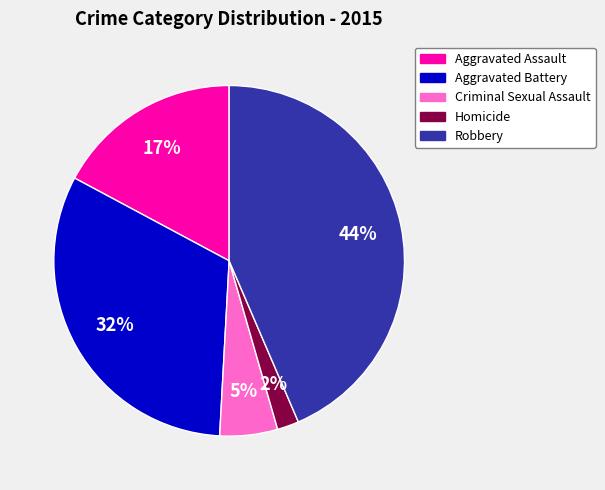

Does any single category account for the majority?

No